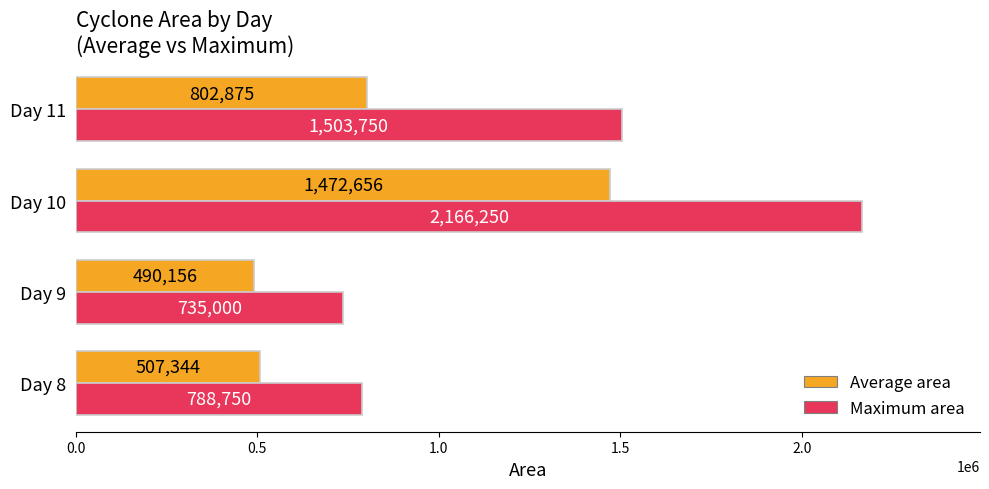

Which series has the widest spread of values?

Maximum area